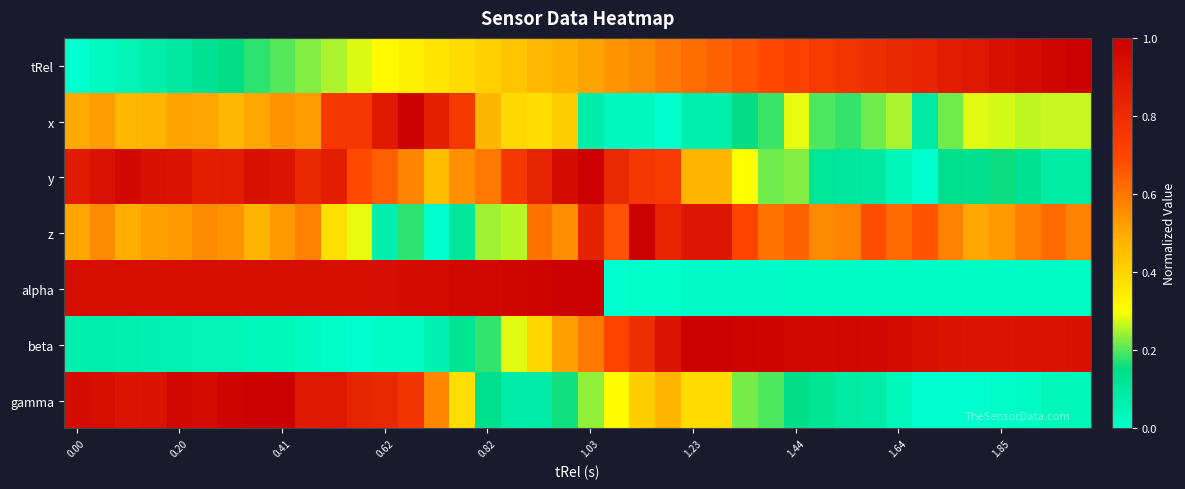

What is the maximum value shown in the chart?

1.0